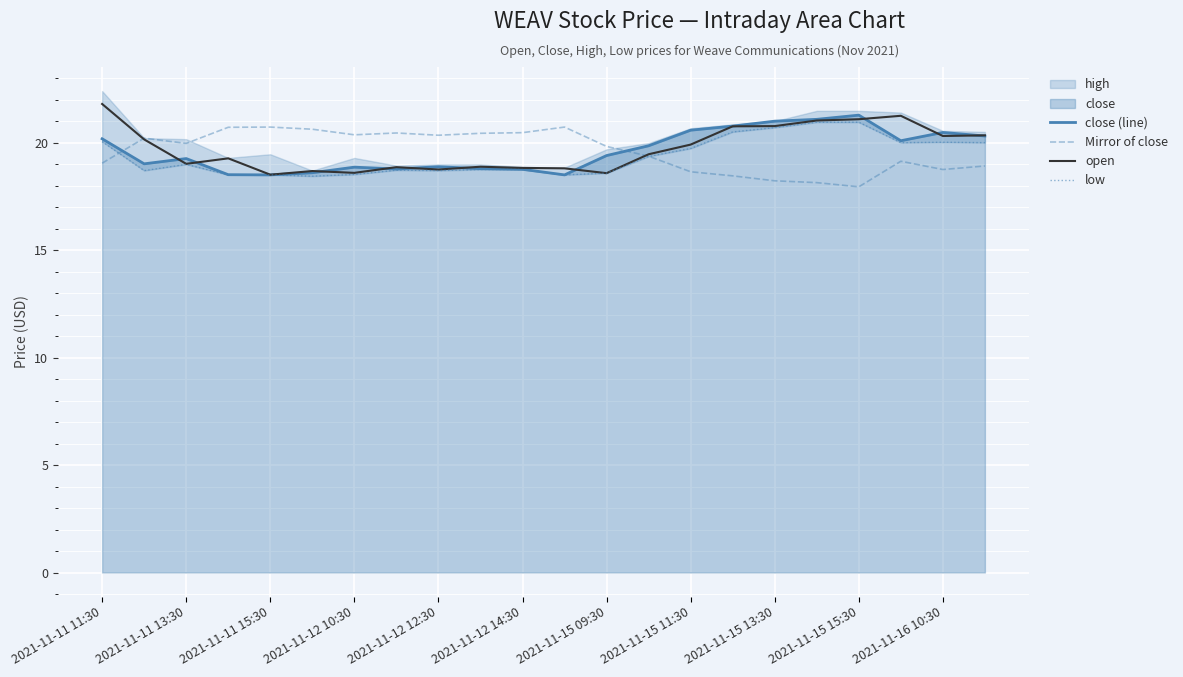

What is the difference between the maximum and minimum values in the open series?

3.3